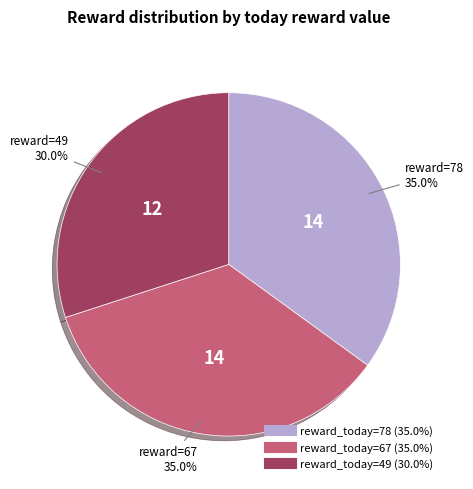

How many segments does this pie chart have?

3